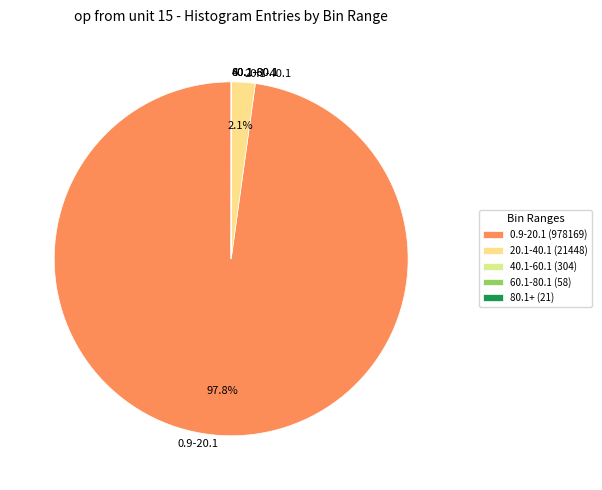

Does 0.9-20.1 represent more than half of the total?

Yes